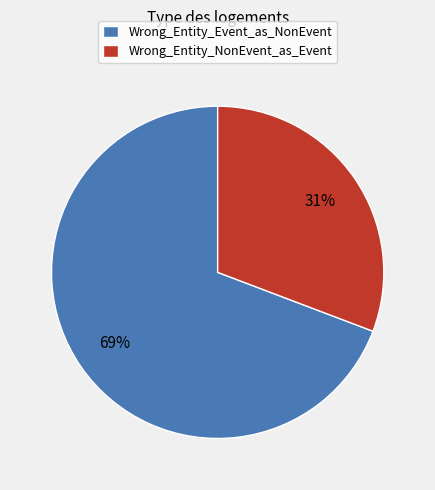

Do Wrong_Entity_NonEvent_as_Event and Wrong_Entity_Event_as_NonEvent together represent more than half of the pie?

Yes